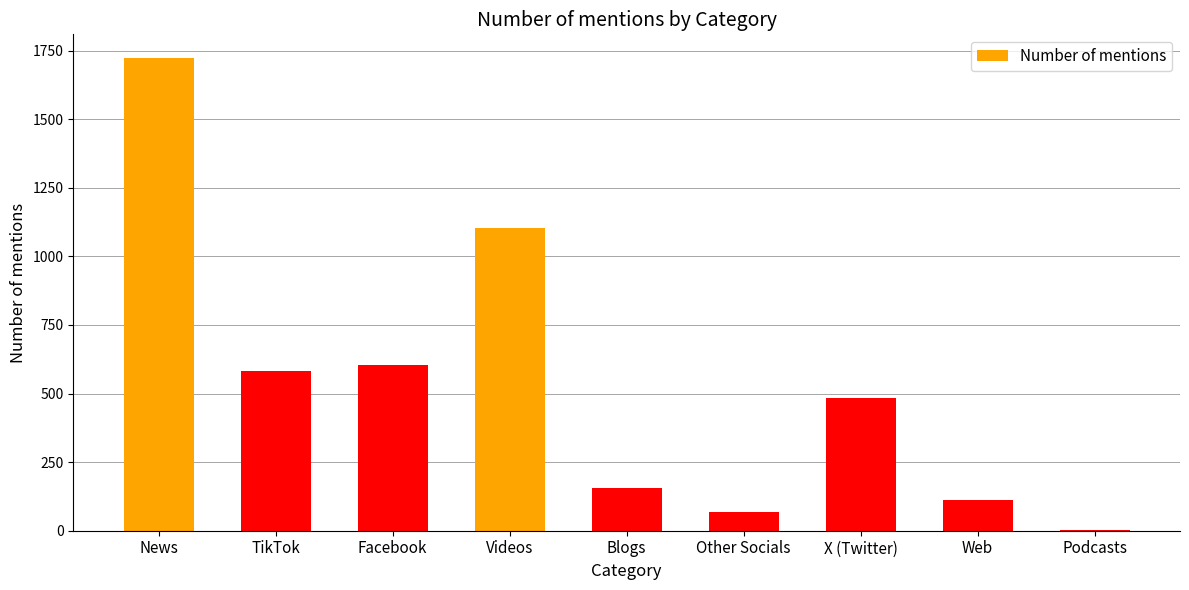

At which label is the value closest to 862?

Videos